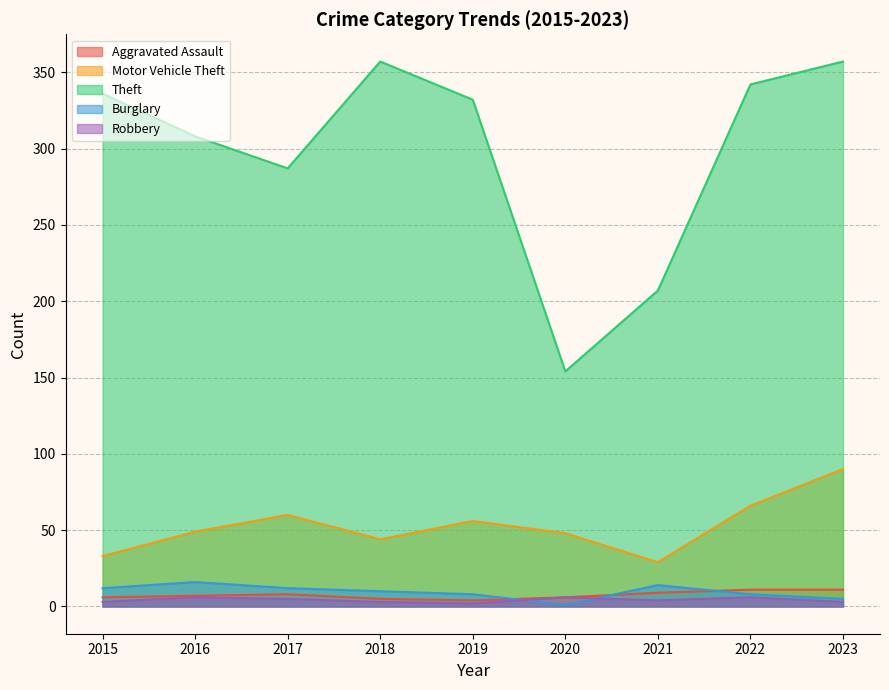

Which series changed the most between 2017 and 2018?

Theft